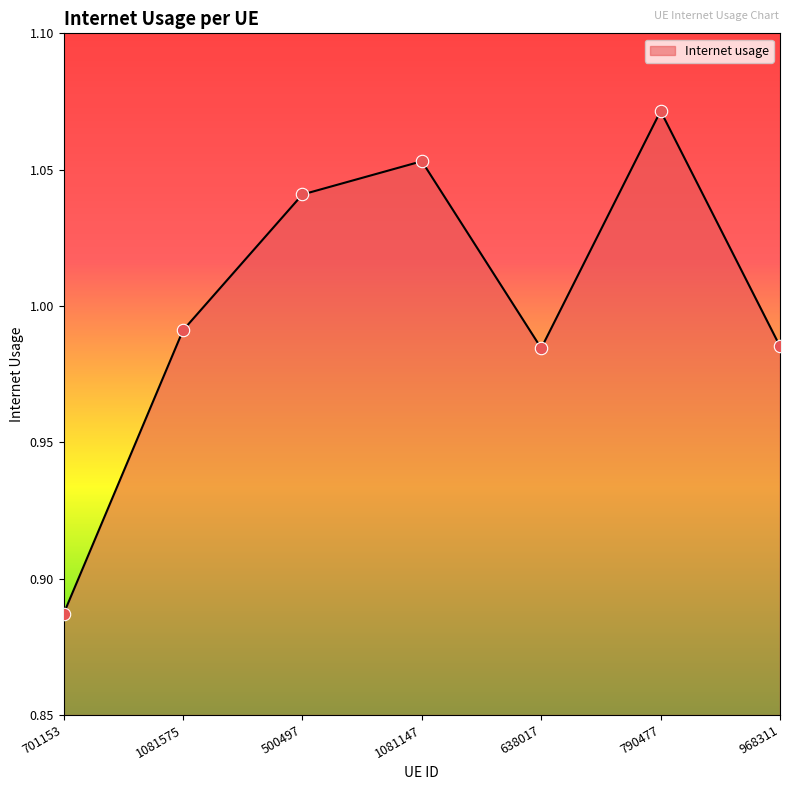

Between 1081575 and 790477, which is larger?

790477